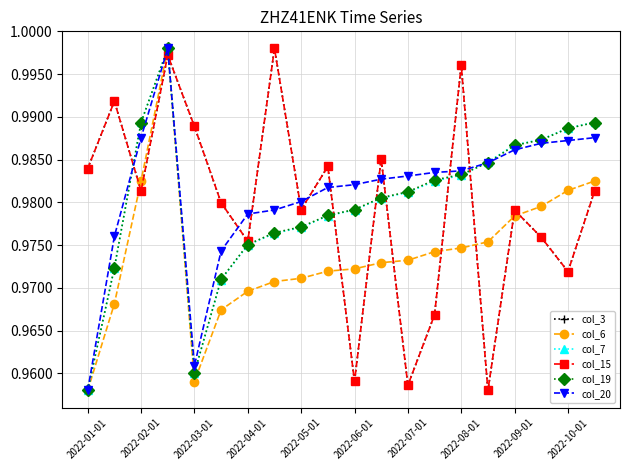

At which label is col_6 closest to 0?

2022-01-01